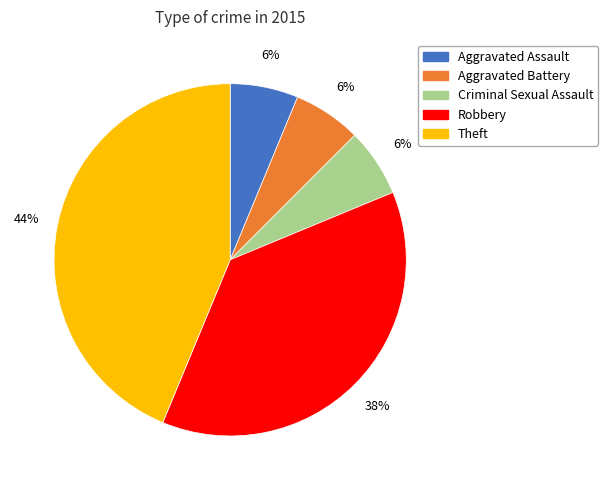

Which category has the biggest portion of the pie?

Theft